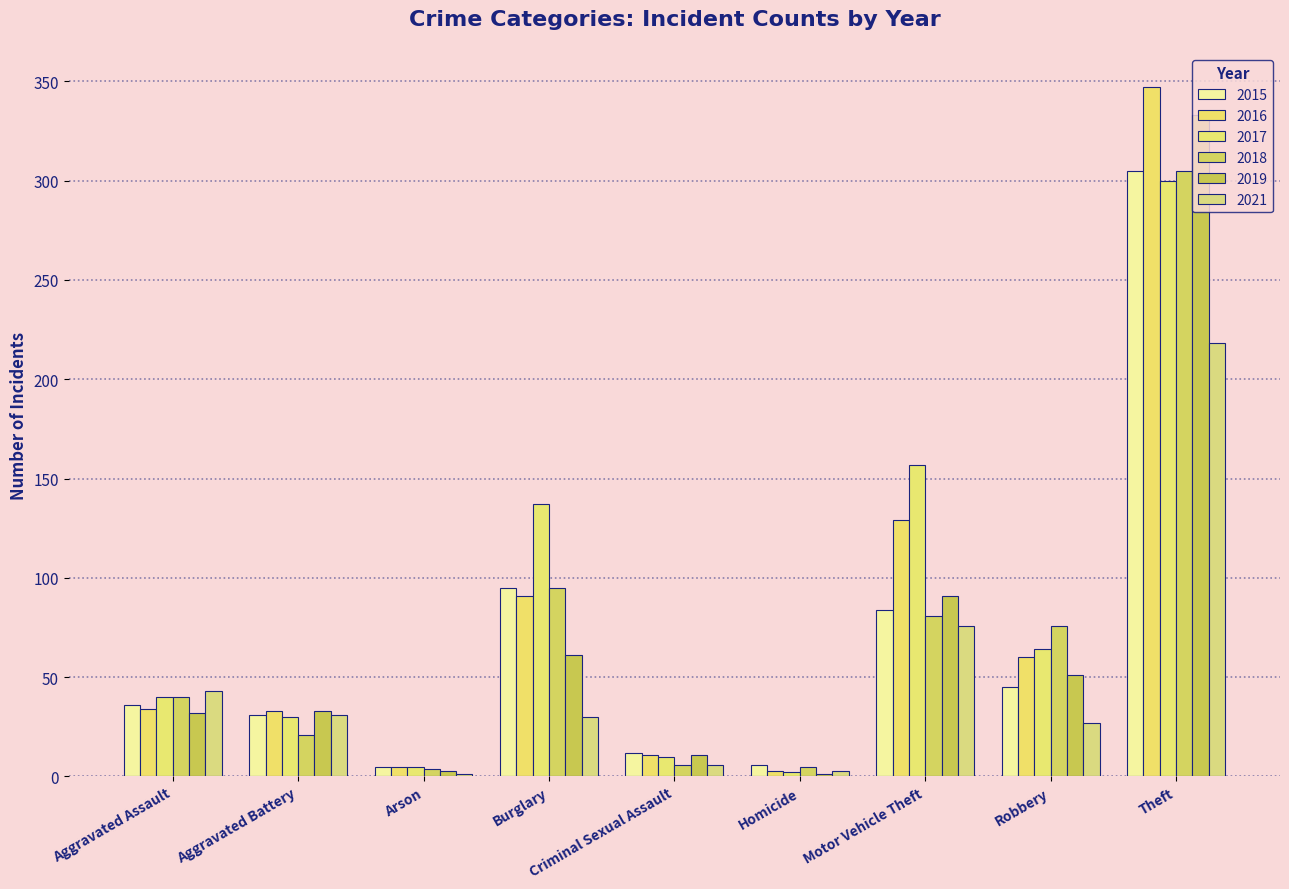

Are the bars horizontal?

No